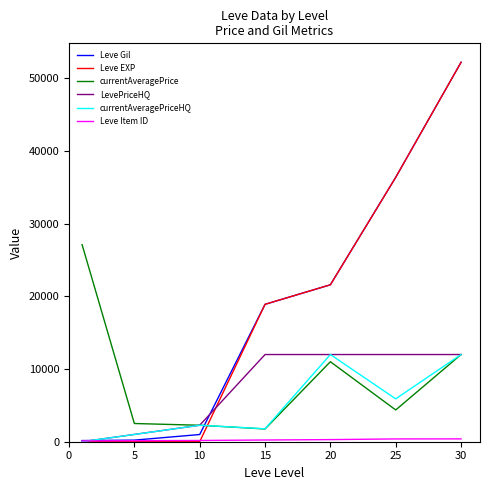

Which series has the widest spread of values?

Leve EXP